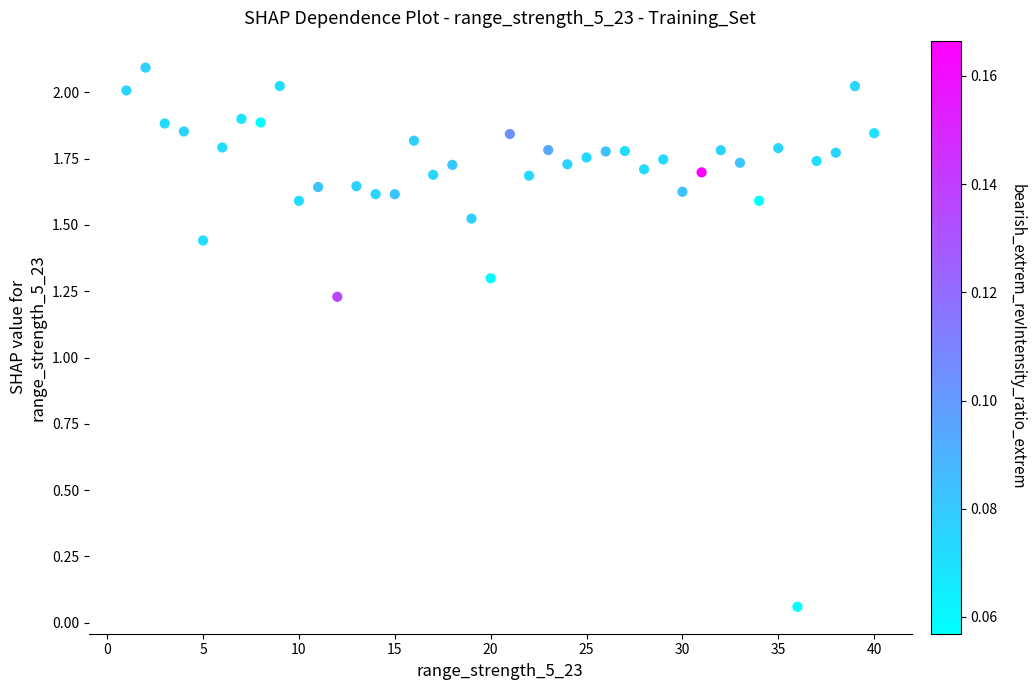

What is the range of X values (max minus min)?

39.0